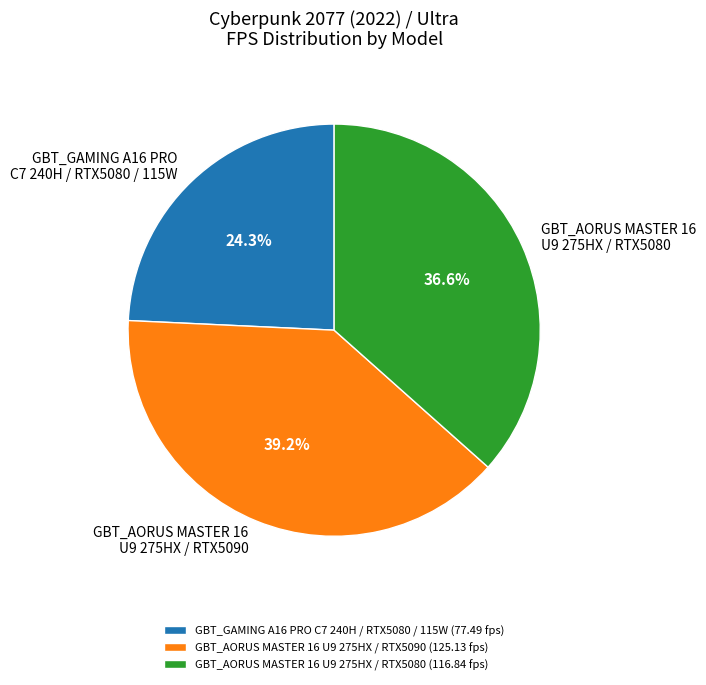

How many segments does this pie chart have?

3